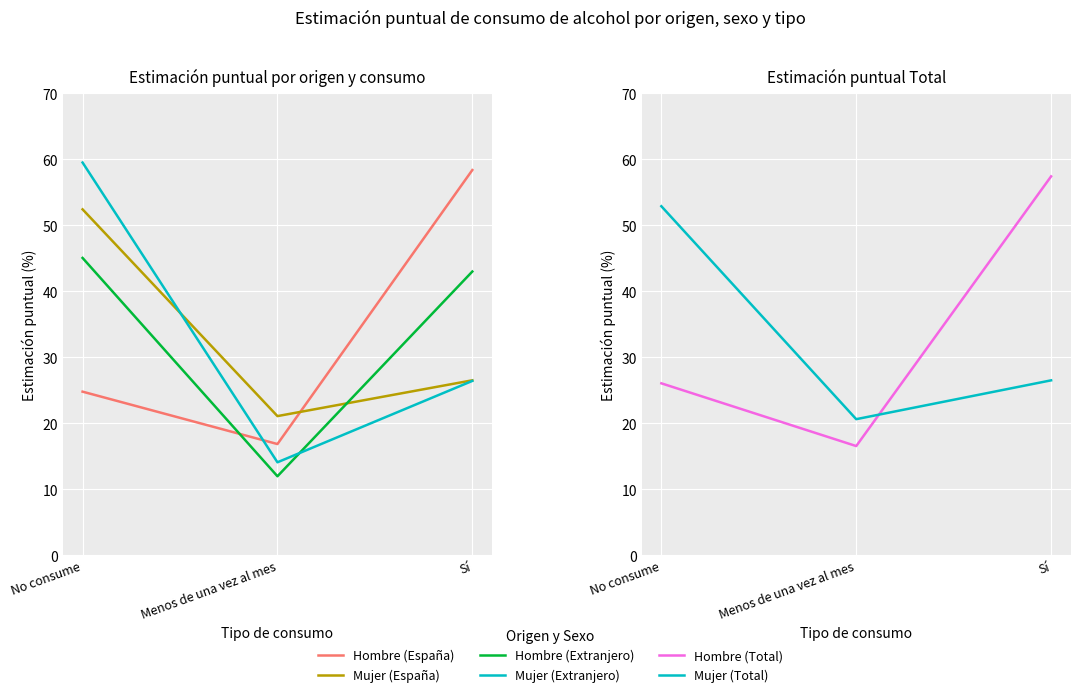

What is the value of the Hombre (España) point at the 3rd from the left?

58.4